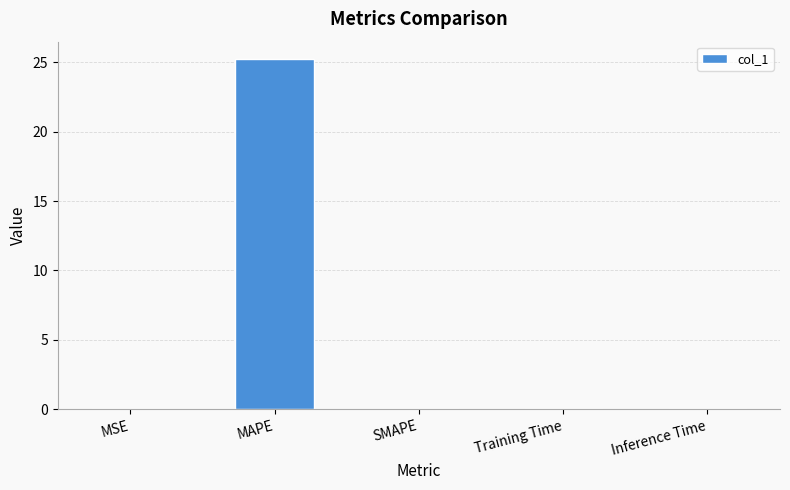

What is the approximate value at MAPE?

25.2